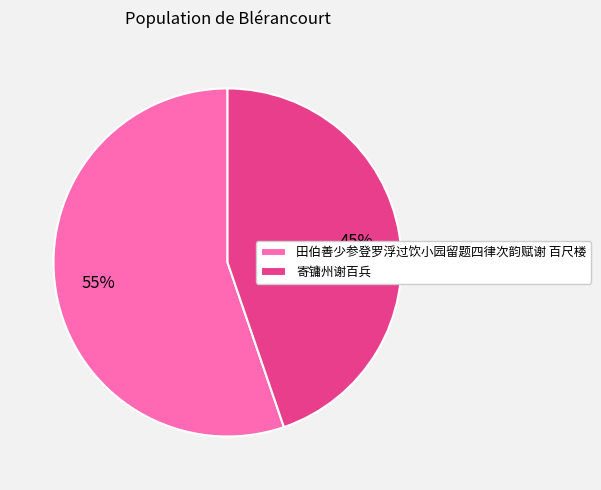

Which slice represents more than half of the pie?

田伯善少参登罗浮过饮小园留题四律次韵赋谢 百尺楼